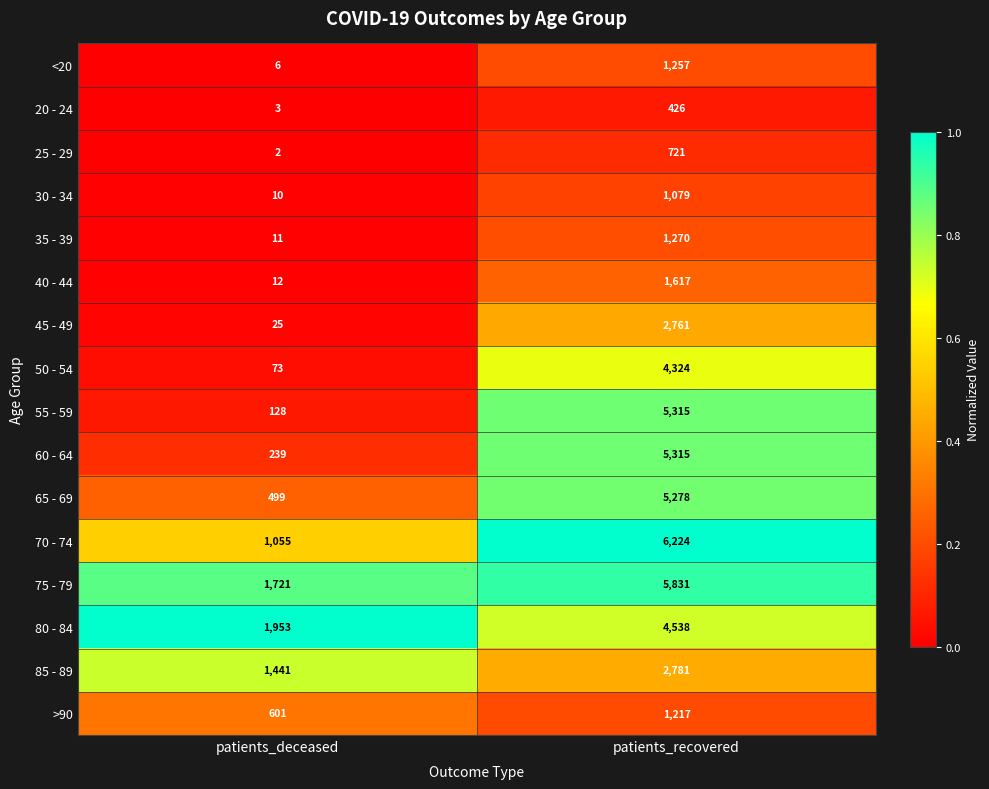

Which category has the highest value across all series?

patients_recovered